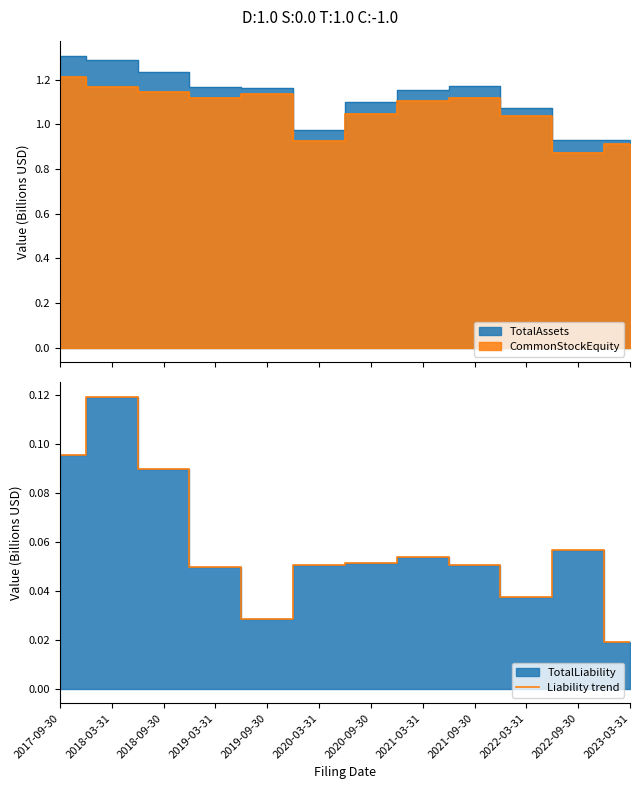

At which category does the data reach its first local peak?

2018-03-31